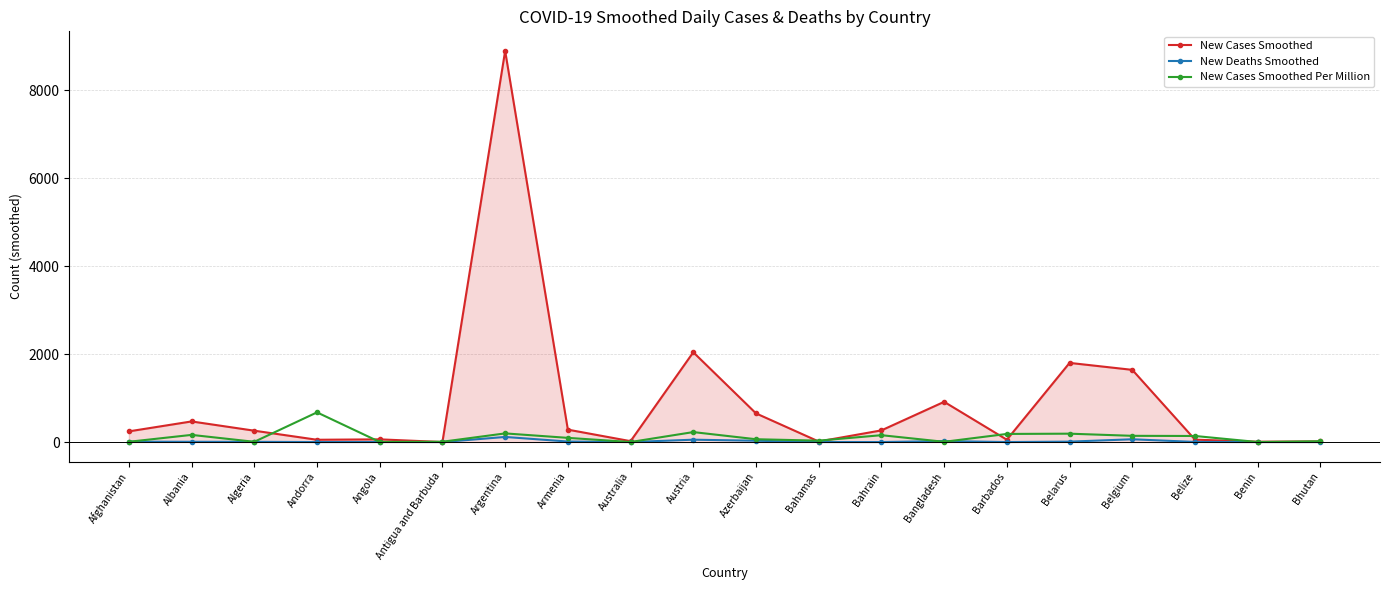

Between which two adjacent categories do New Cases Smoothed and New Cases Smoothed Per Million first intersect?

Algeria and Andorra